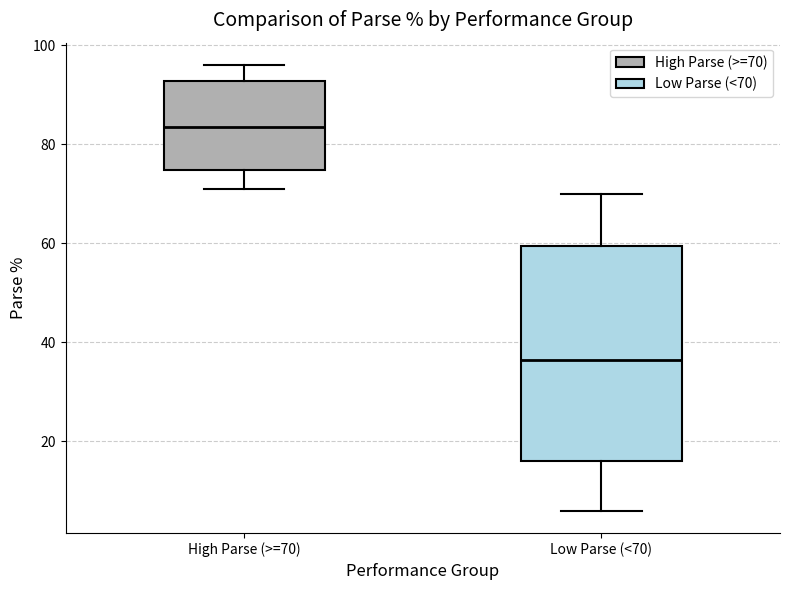

Where does the lower whisker of the box for Low Parse (<70) end on the y-axis? The values are not printed on the chart, so give them approximately, as read against the axis.

6